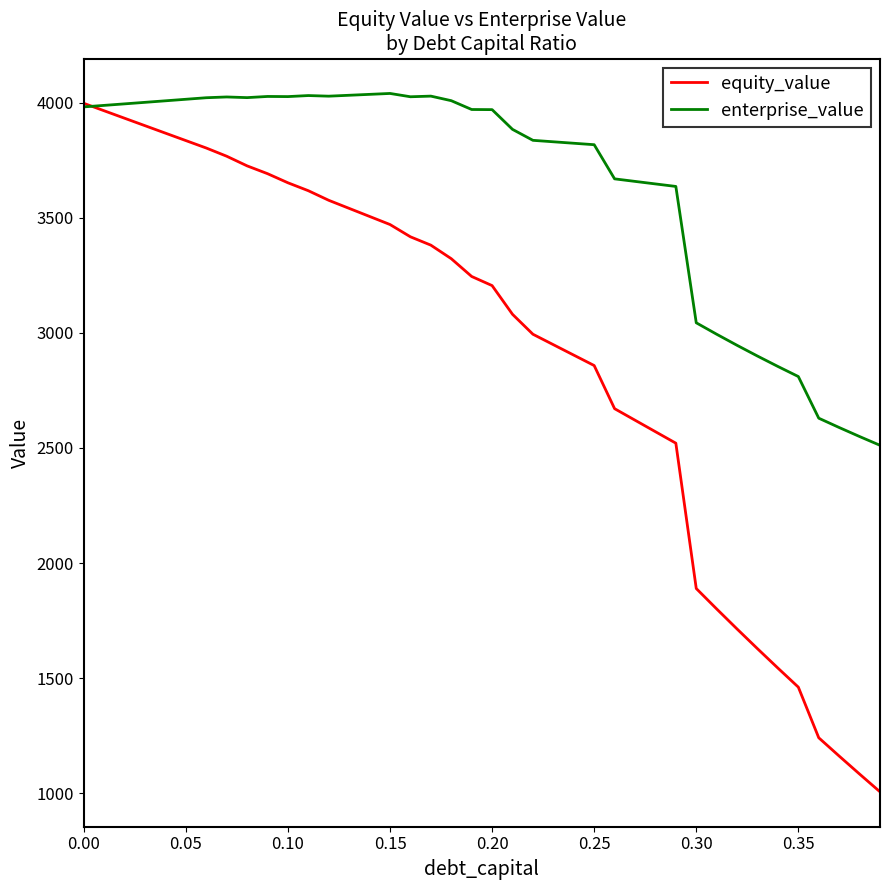

What is the difference between the maximum and minimum values in the enterprise_value series?

1528.9